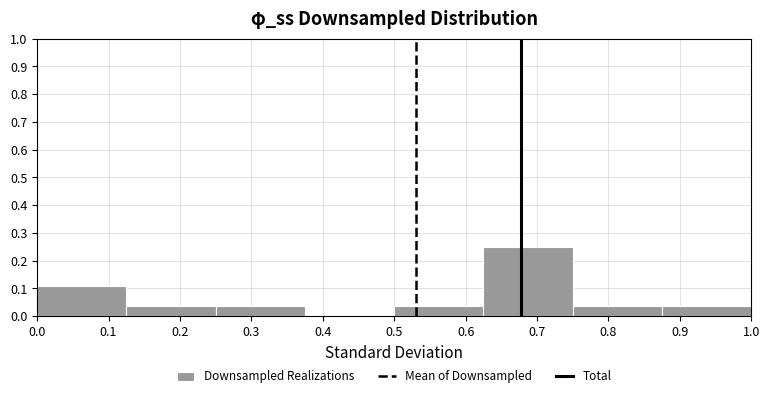

Over which range of the x-axis is the bar tallest?

0.625 to 0.750